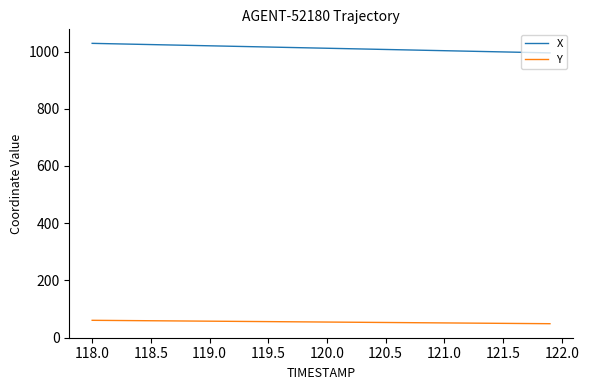

True or false: Y and X cross at least once.

False